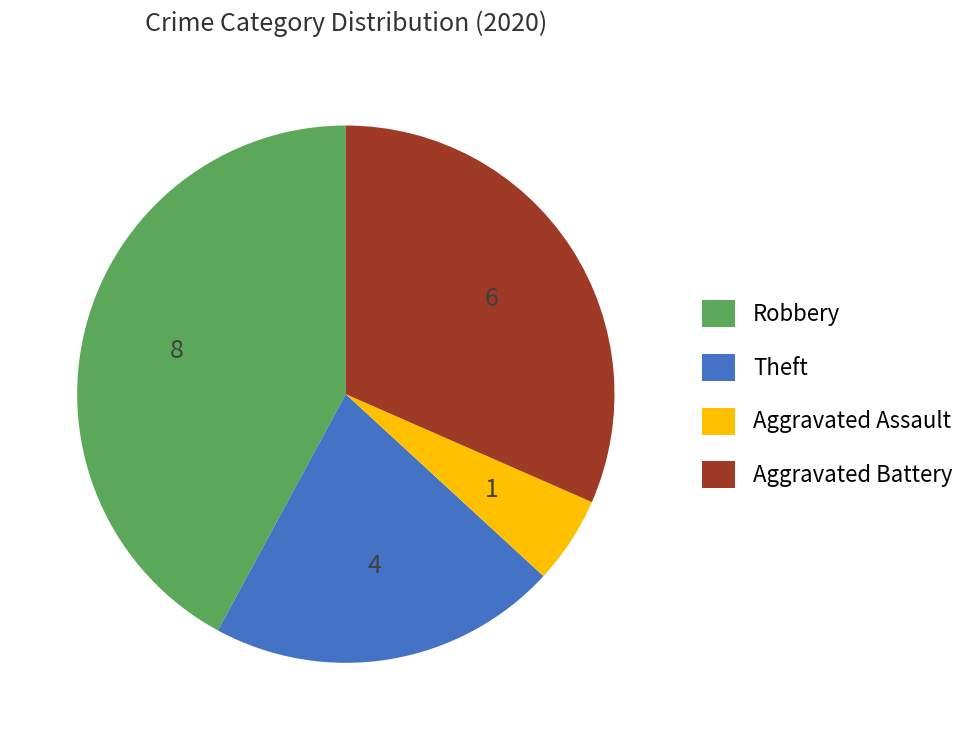

Is the sum of Aggravated Assault and Robbery greater than half?

No